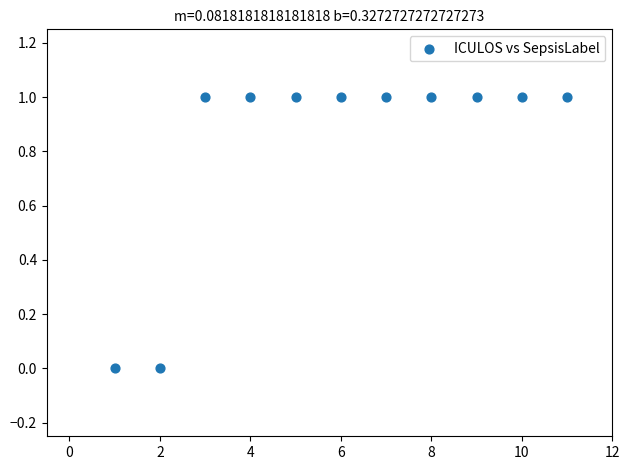

What is the range of X values (max minus min)?

10